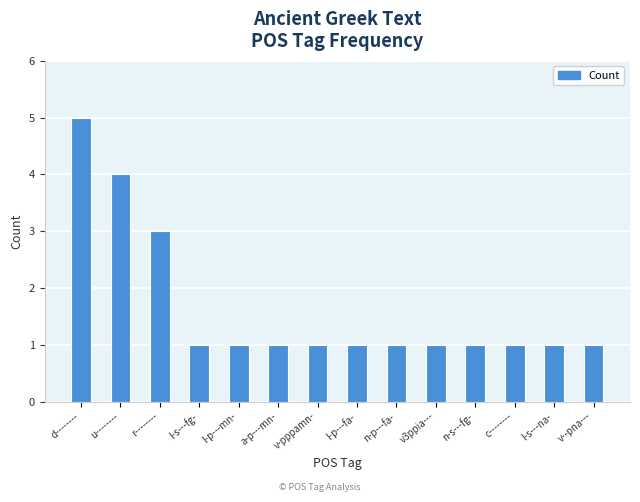

The chart shows a value of 7 at d--------. True or false?

False